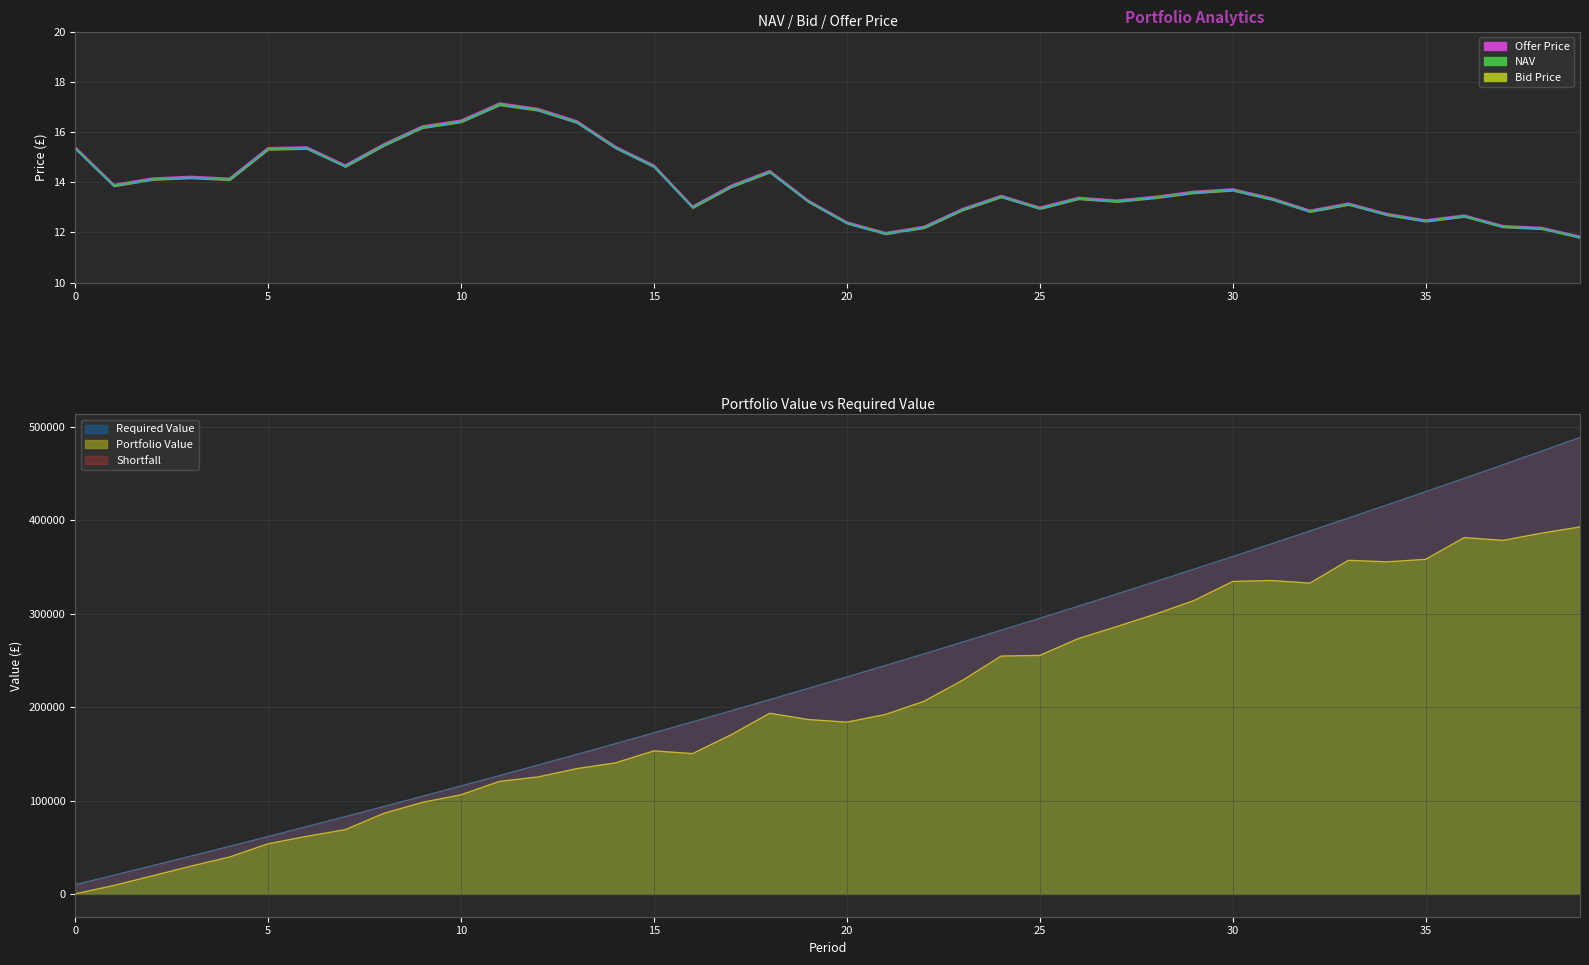

What is the average value of the NAV series?

13.9